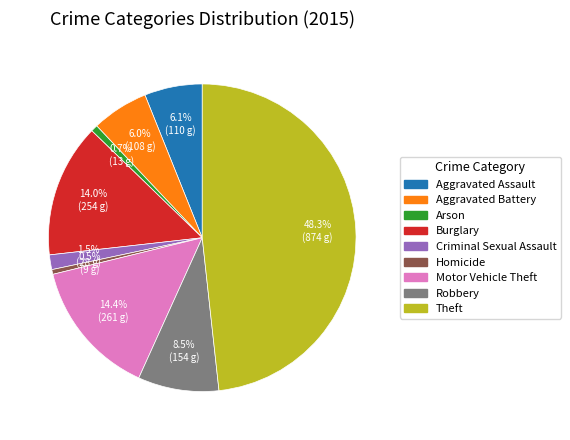

What percentage is NOT represented by Aggravated Assault?

93.9%